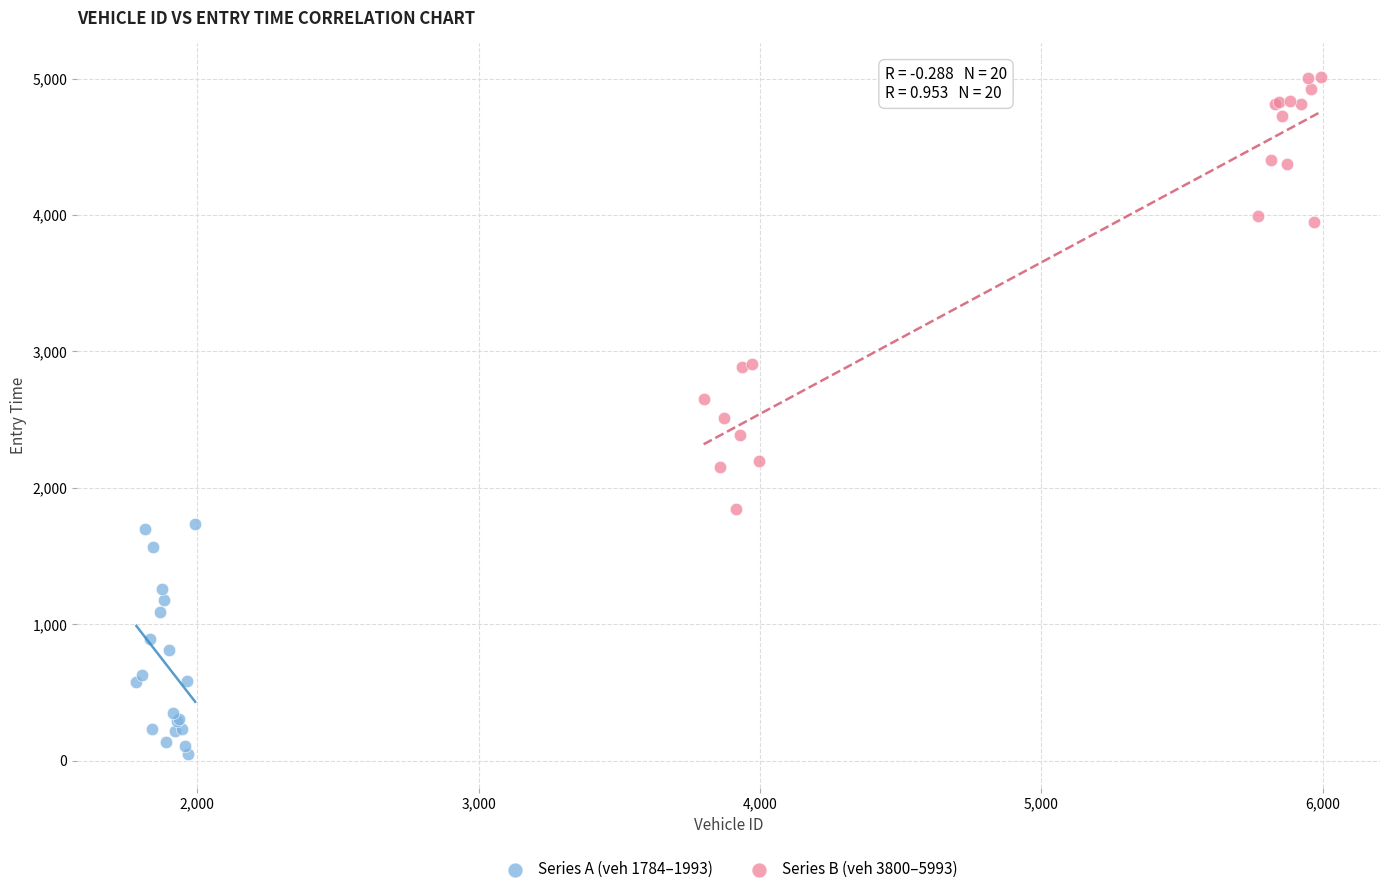

Which series contains the highest Y value?

Series B (veh 3800–5993)